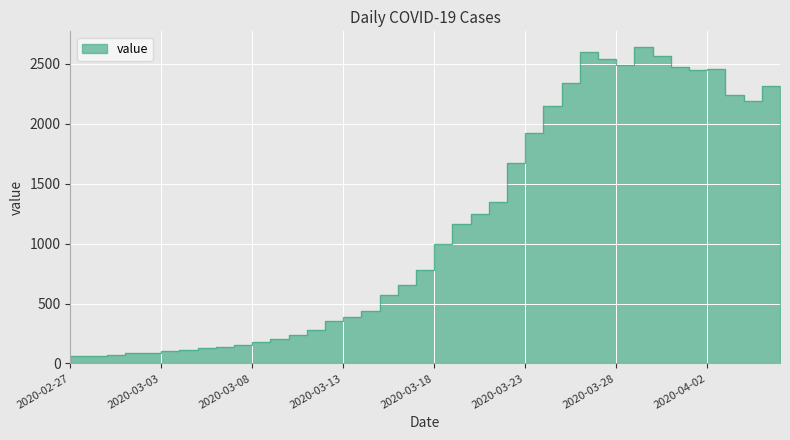

Which has a higher value, 2020-04-04 or 2020-03-25?

2020-04-04